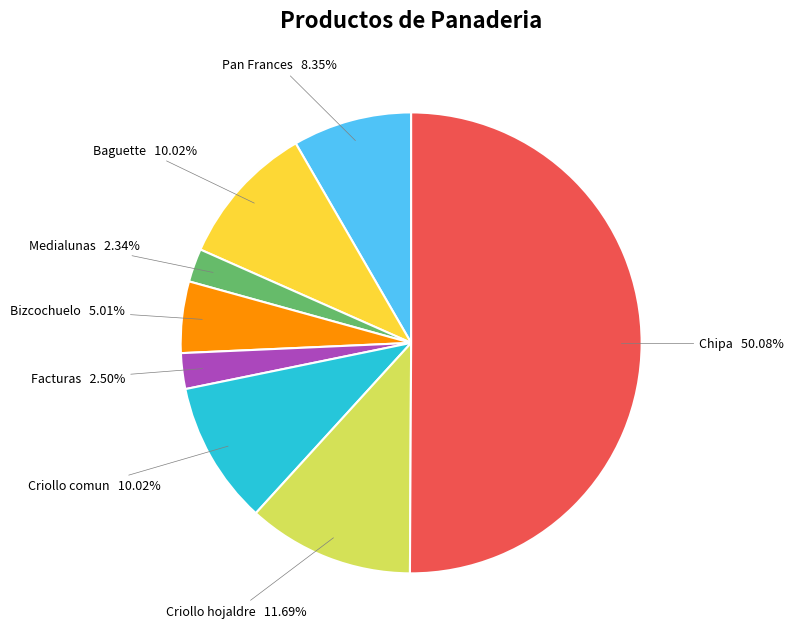

What is the smallest slice in the pie chart?

Medialunas